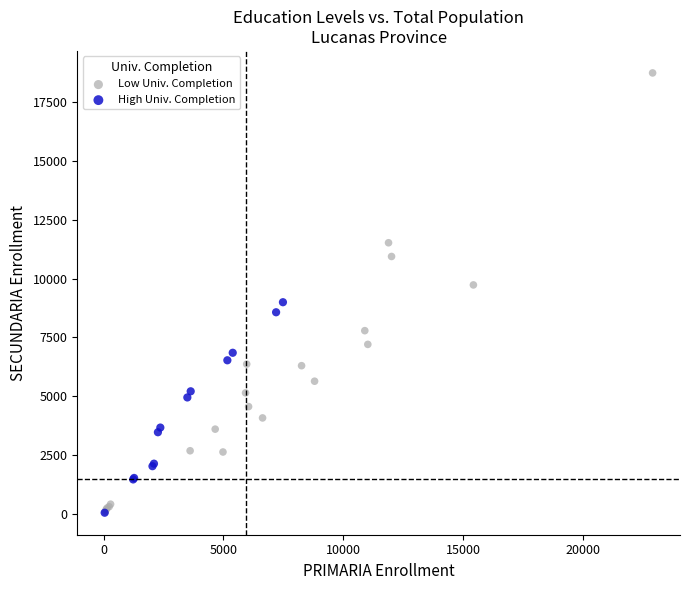

Which series reaches the maximum Y coordinate?

Low Univ. Completion